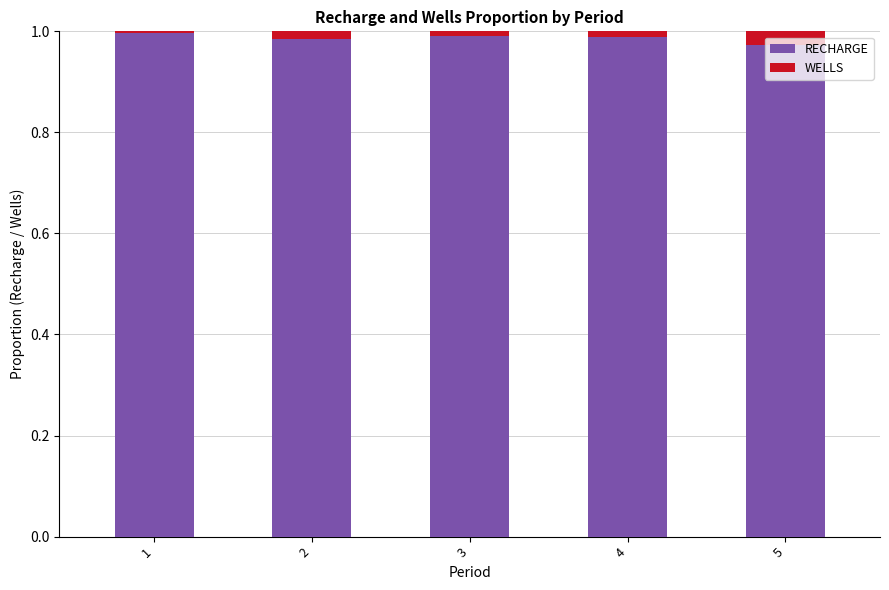

Is it true that RECHARGE equals 0.5 at 1?

False